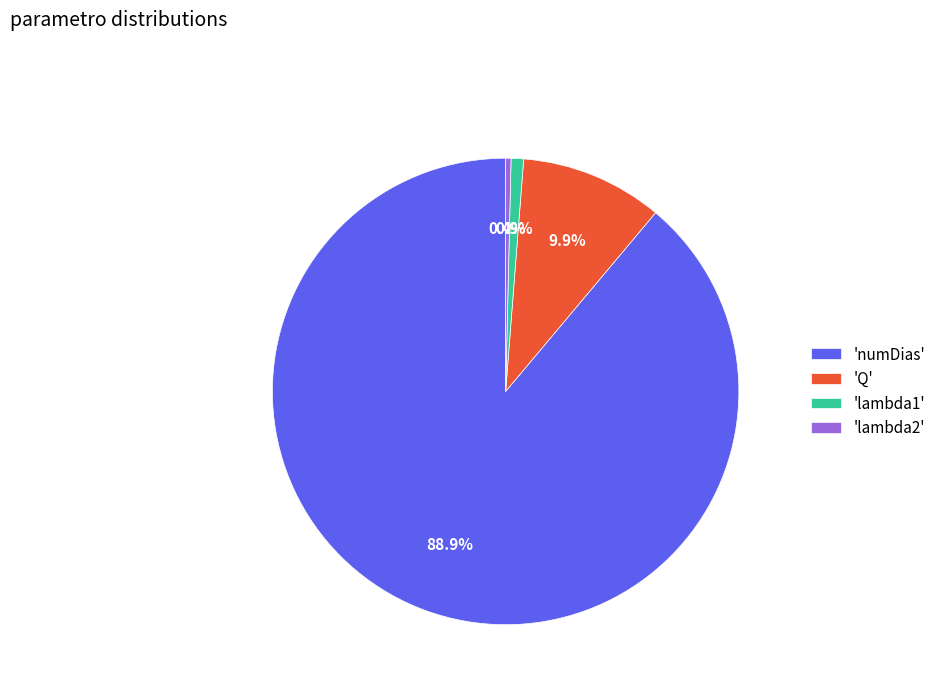

Does any single category account for the majority?

Yes